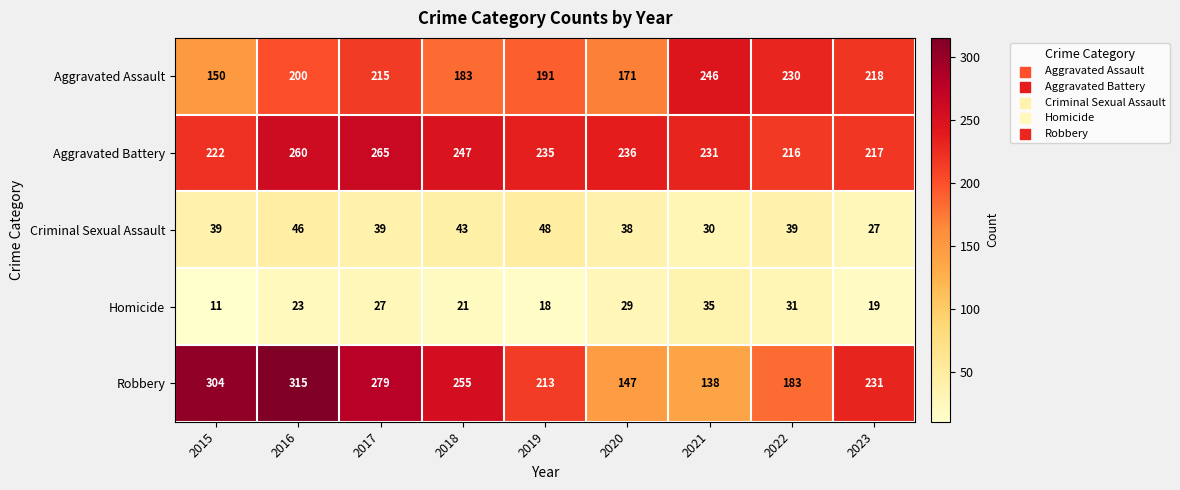

What is the difference between the second highest and second lowest values in the Homicide series?

13